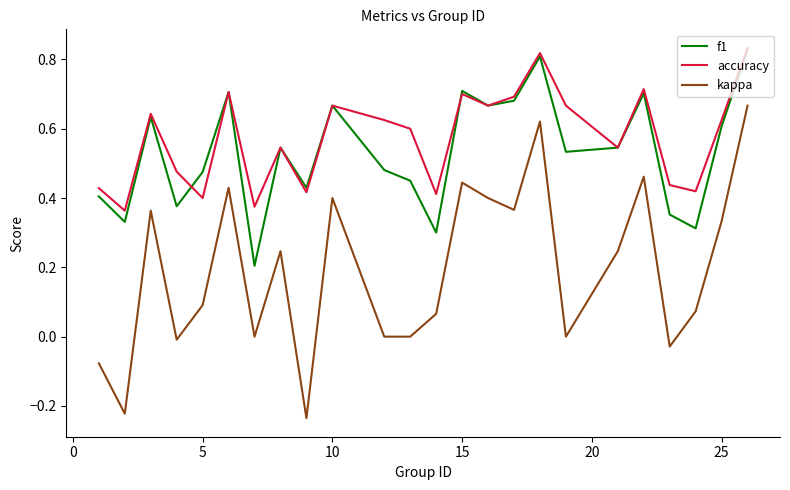

True or false: f1 and kappa cross at least once.

False